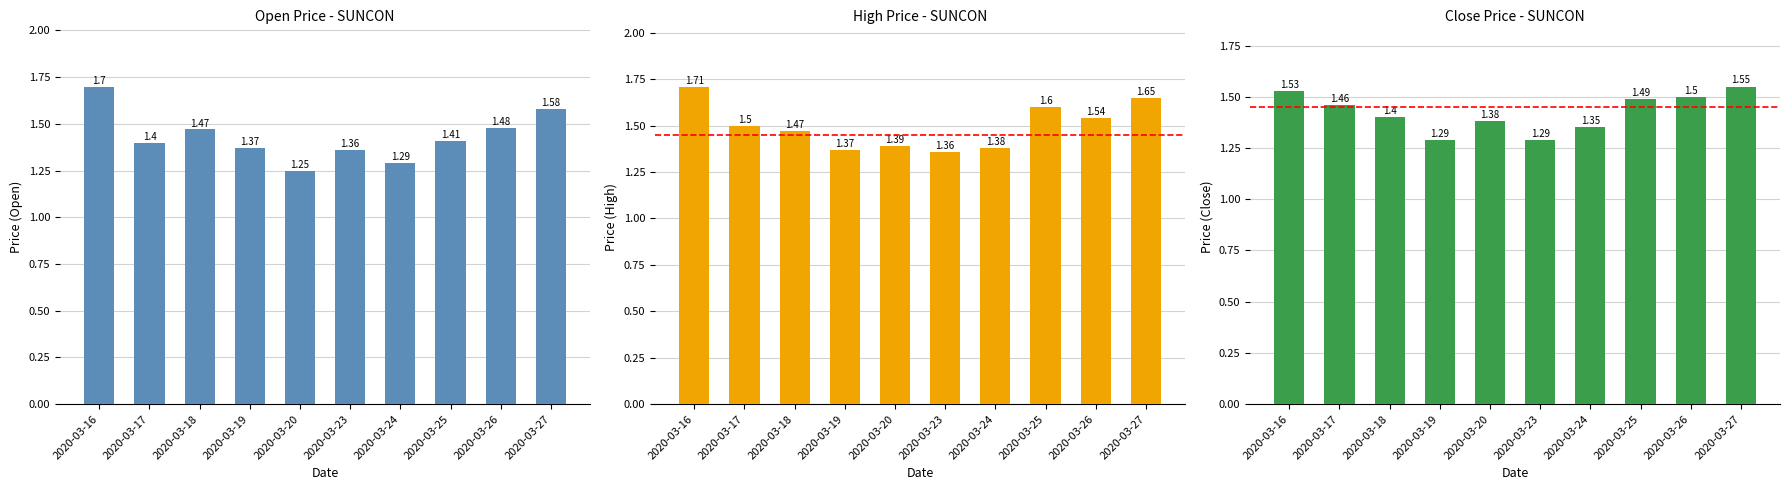

What value does the high series have at 2020-03-23?

1.4